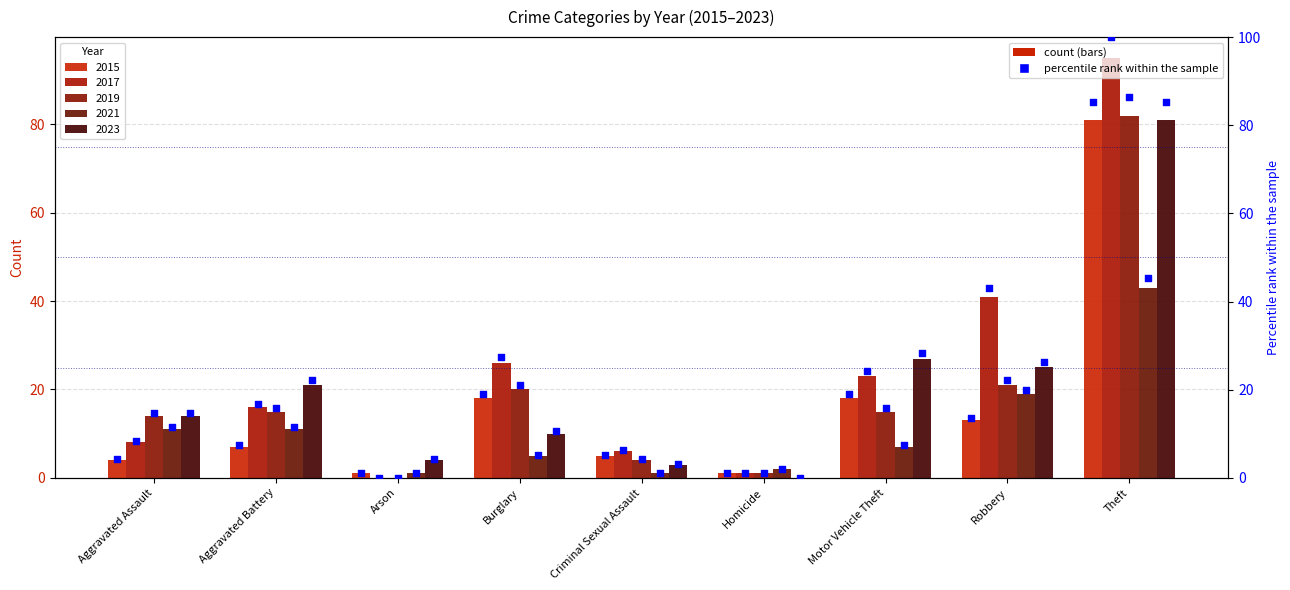

Which has a higher value, Motor Vehicle Theft or Aggravated Assault?

Motor Vehicle Theft